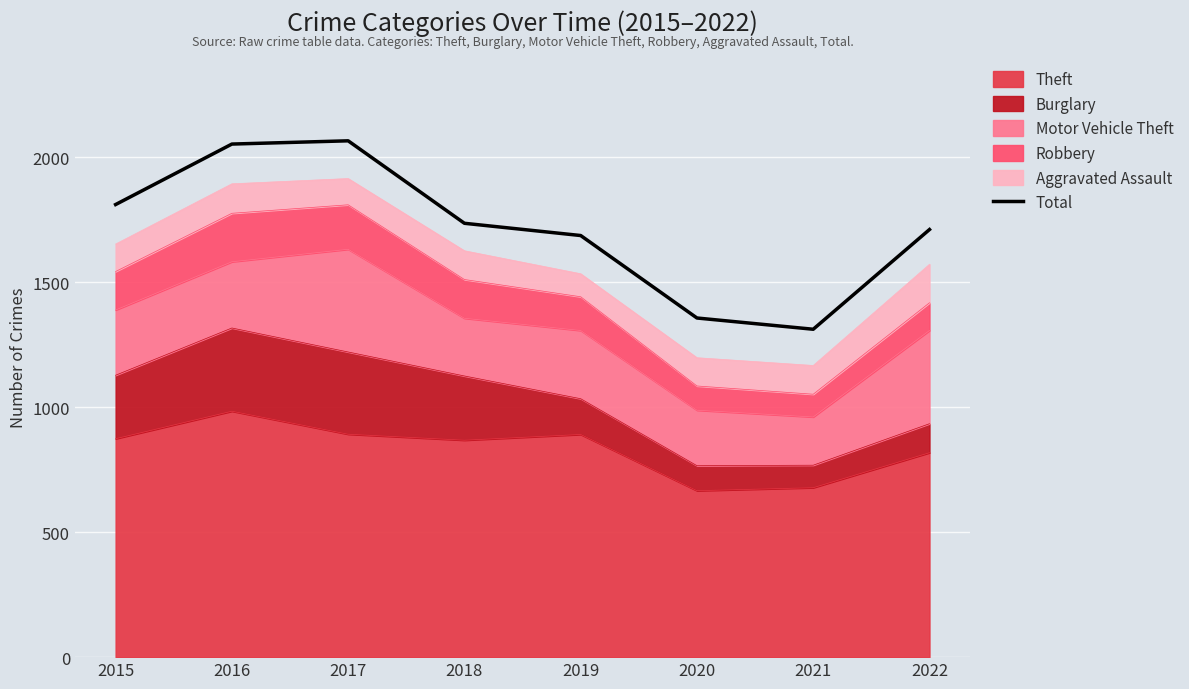

How many points are higher than both their immediate neighbors (excluding endpoints)?

1